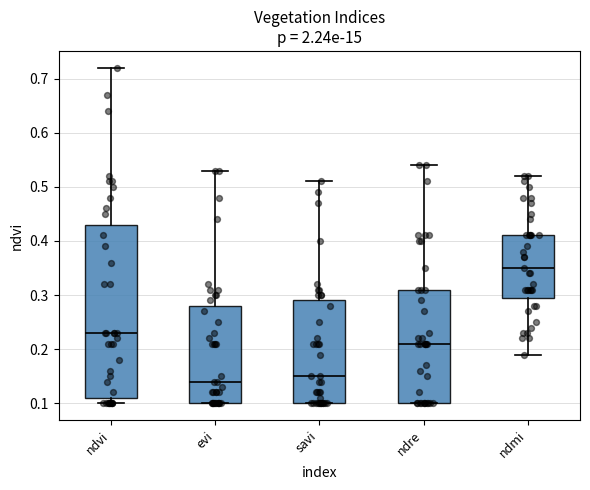

Which box is the tallest, from its lower edge to its upper edge?

ndvi